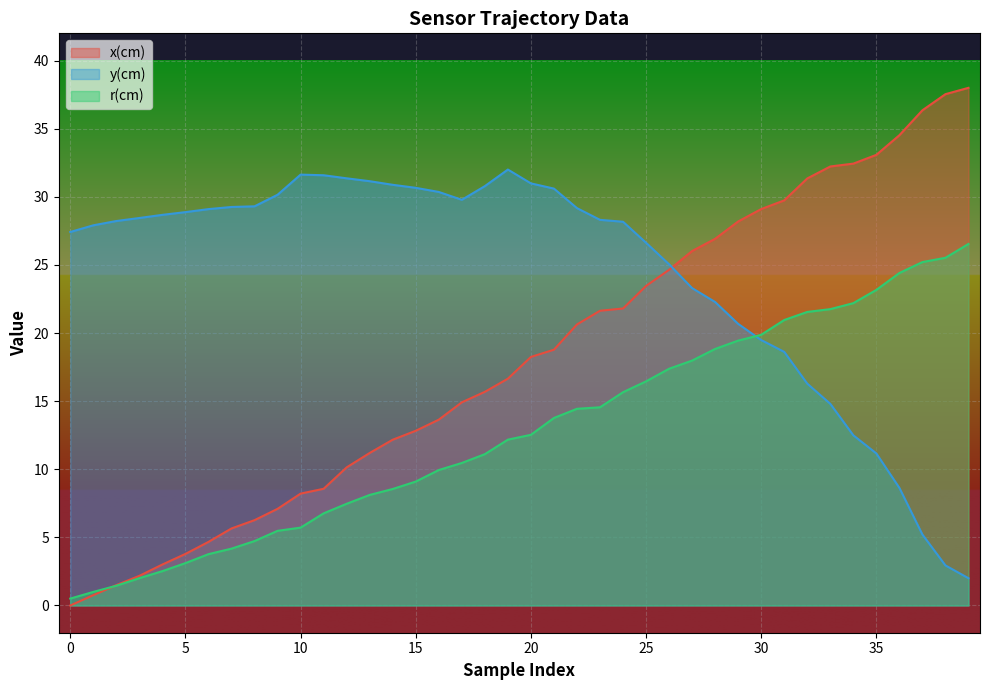

What are all the series names shown in the legend?

x(cm), y(cm), r(cm)